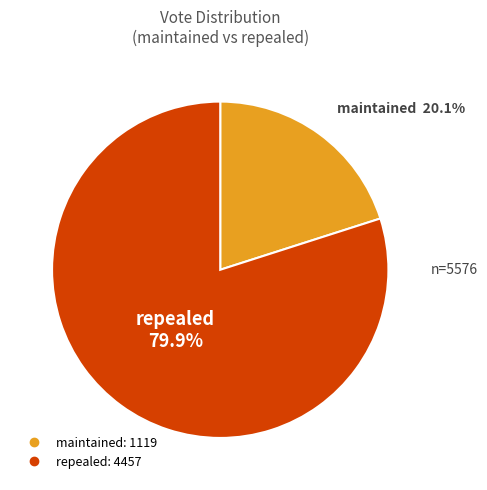

Combined, what portion of the pie is repealed and maintained?

100.0%